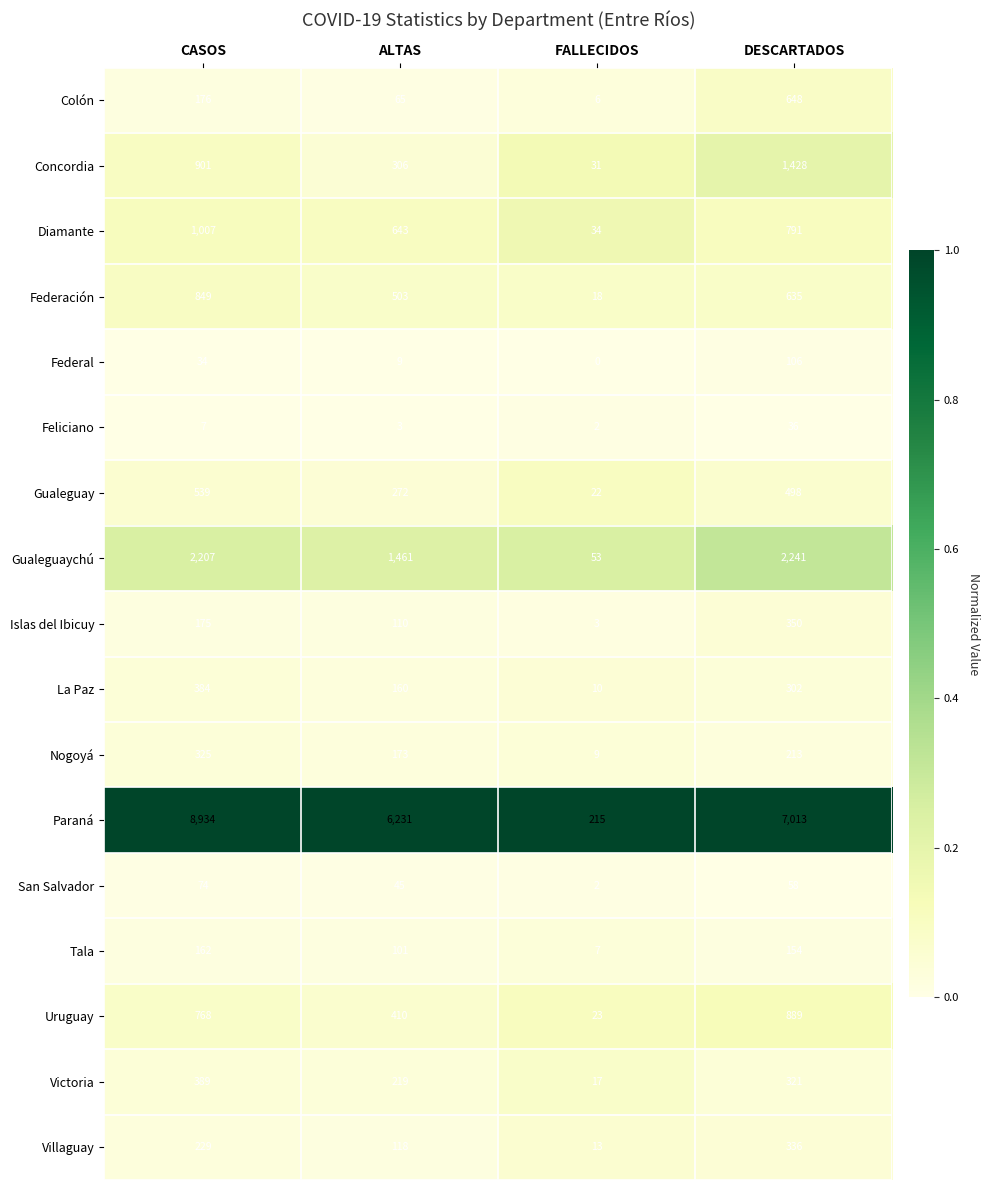

Rank the series by their maximum value, from highest to lowest.

Paraná, Gualeguaychú, Concordia, Diamante, Uruguay, Federación, Colón, Gualeguay, Victoria, La Paz, Islas del Ibicuy, Villaguay, Nogoyá, Tala, Federal, San Salvador, Feliciano